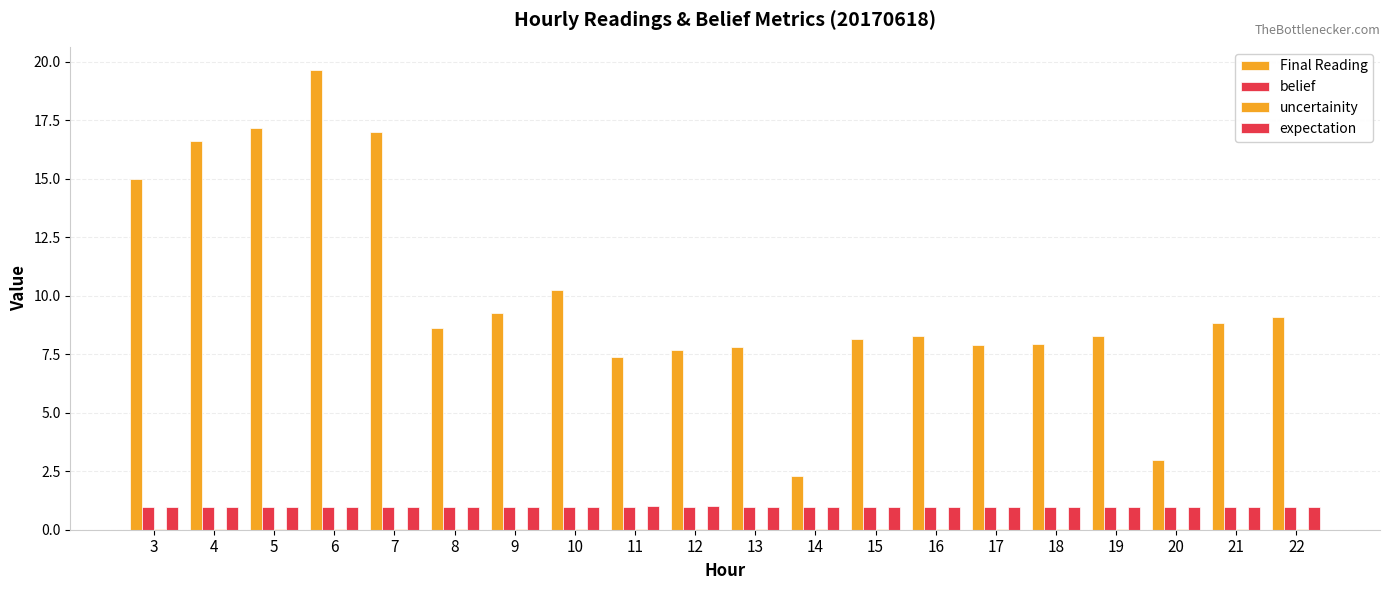

How many groups of bars are there?

20